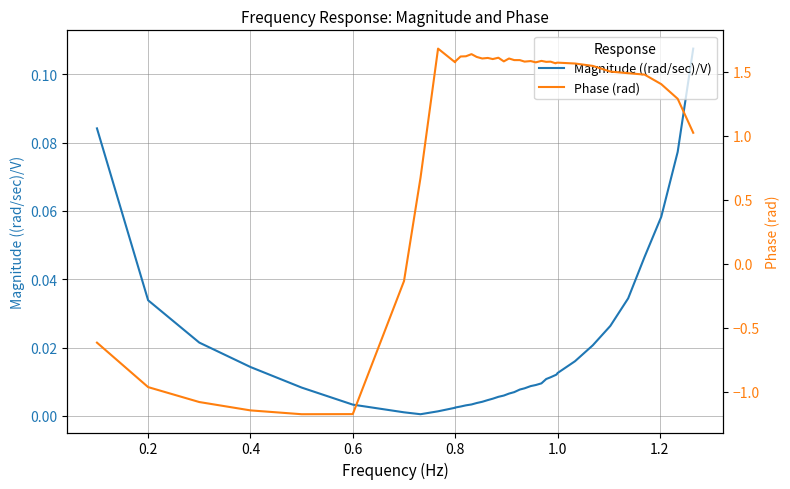

What is the difference between the maximum and minimum values in the Phase (rad) series?

2.9